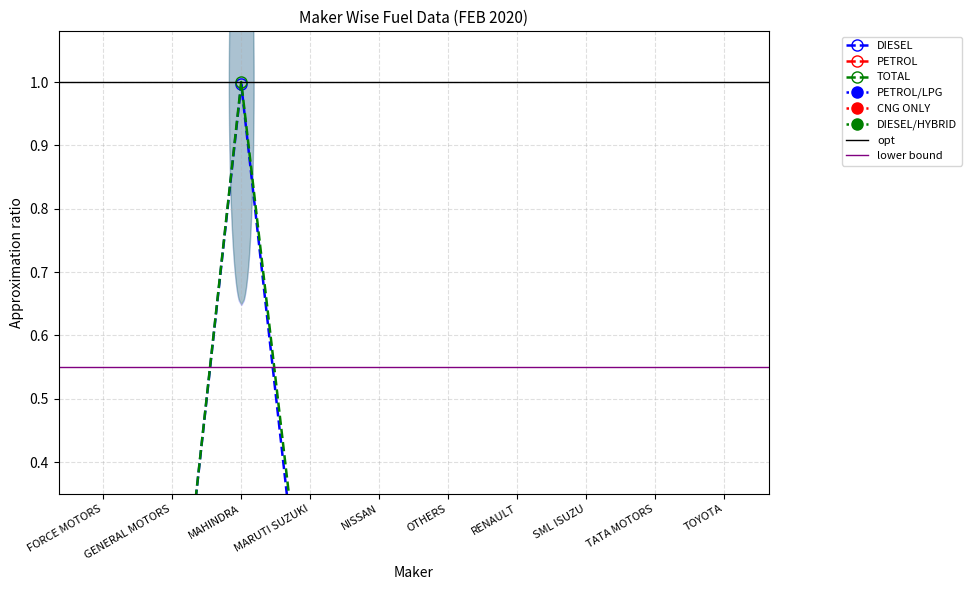

Which series has the widest spread of values?

TOTAL